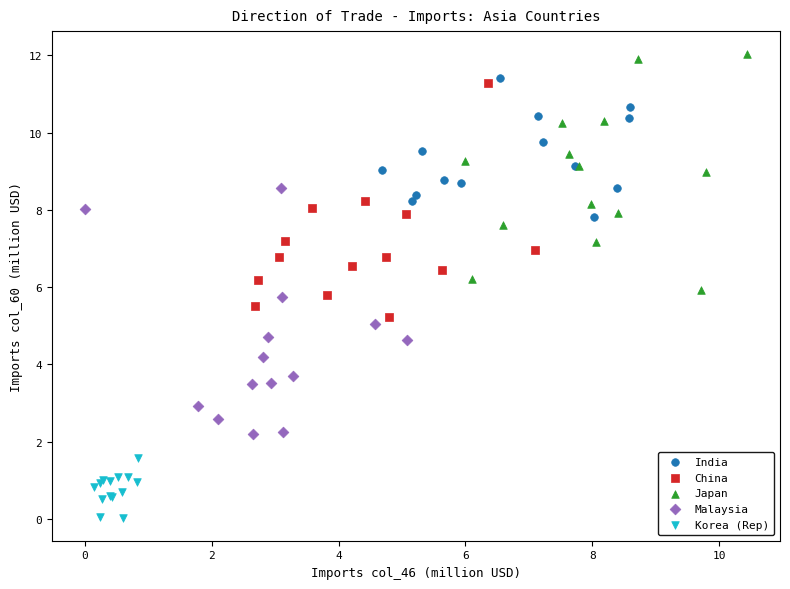

Which series reaches the maximum Y coordinate?

Japan